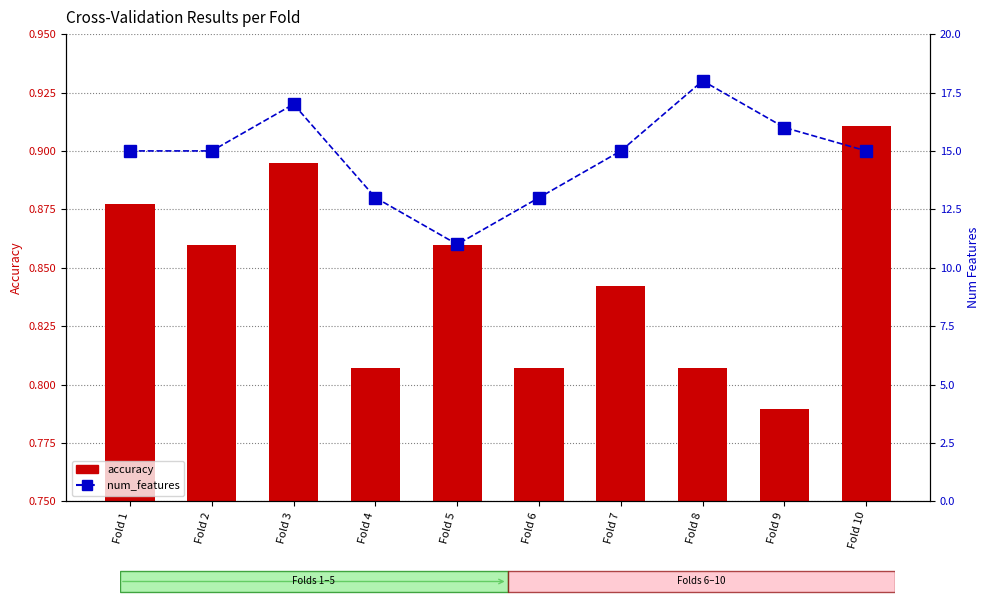

What is the difference between the second highest and second lowest values in the accuracy series?

0.1